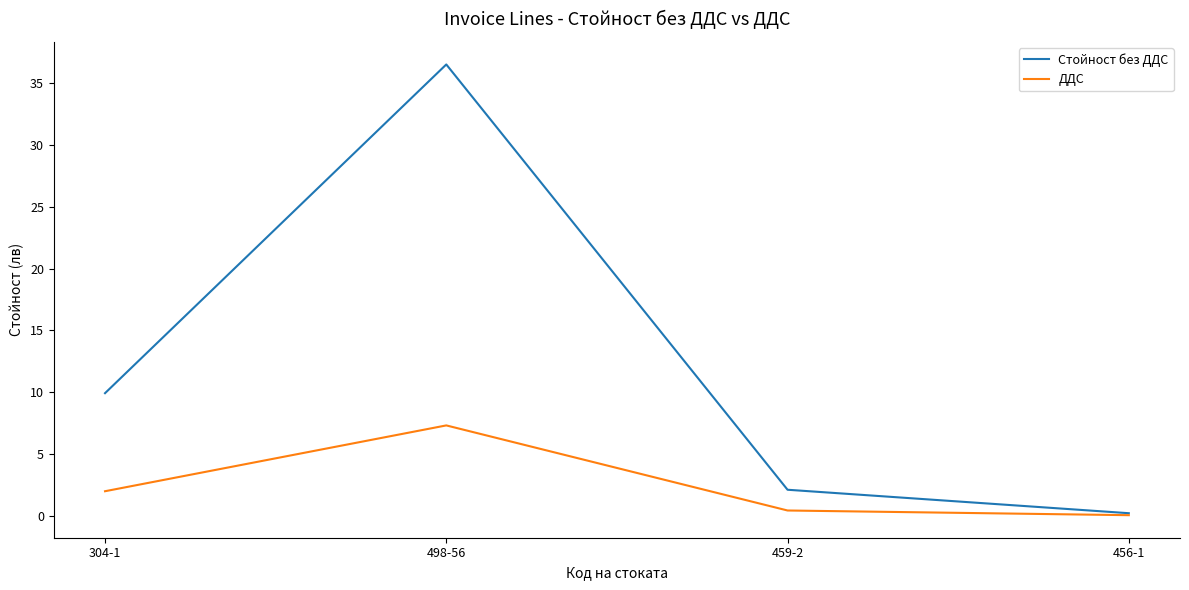

What is the spread (max minus min) of values at 456-1?

0.2